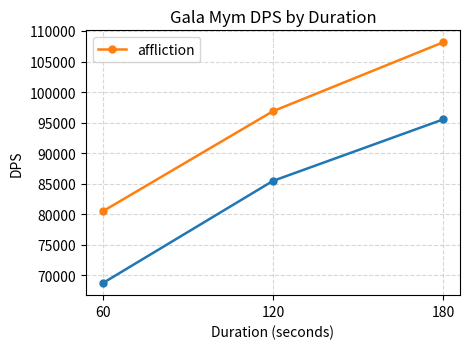

Count the number of categories in the chart.

3